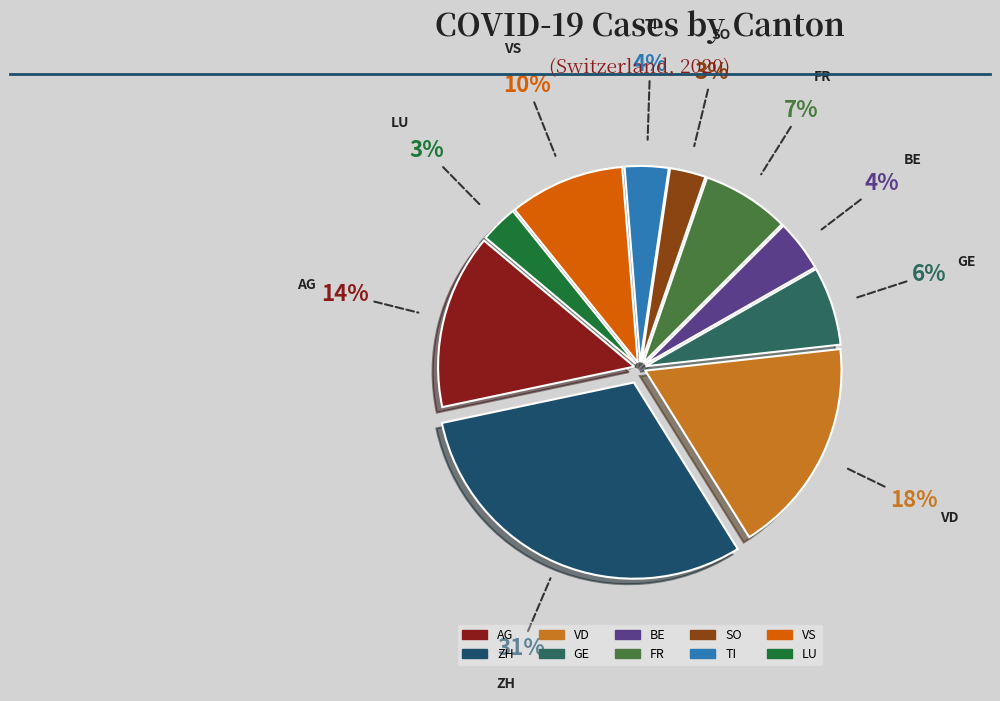

Which category has the biggest portion of the pie?

ZH